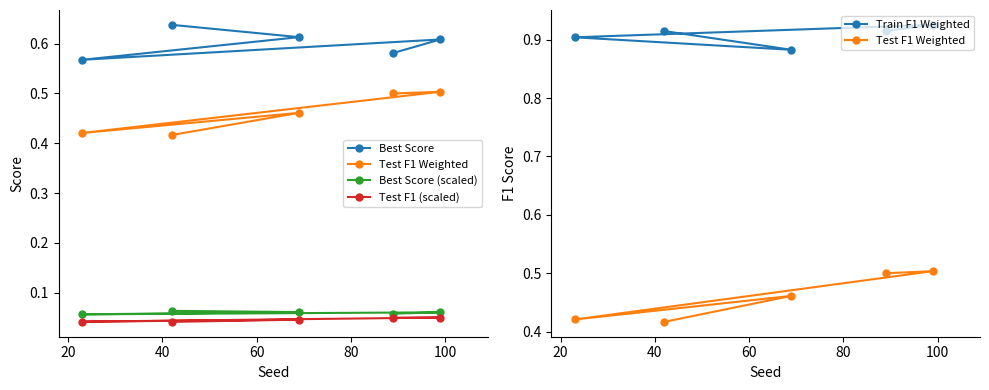

How many lines are shown in the chart?

5